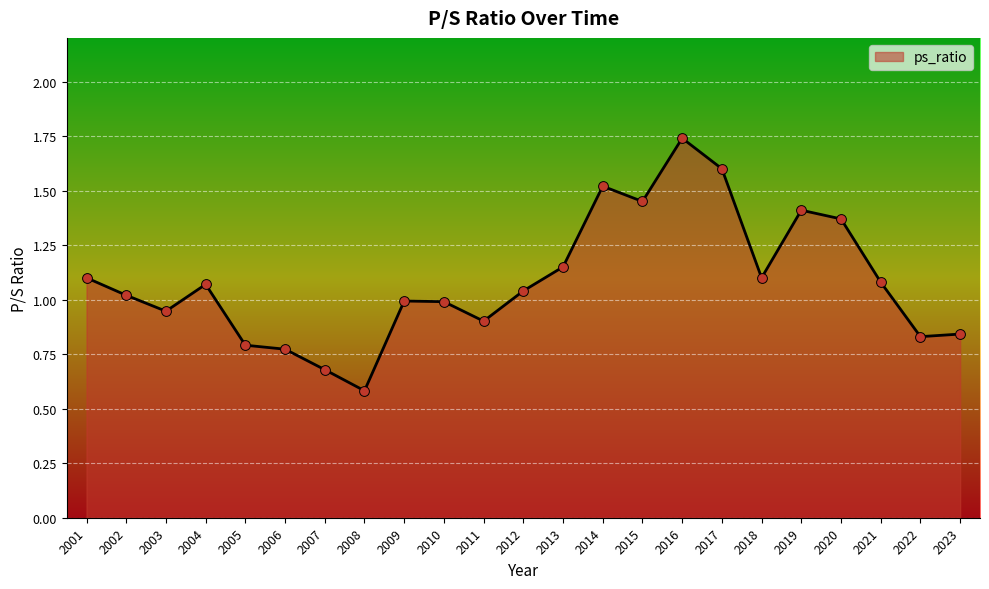

Which has a higher value, 2020 or 2005?

2020